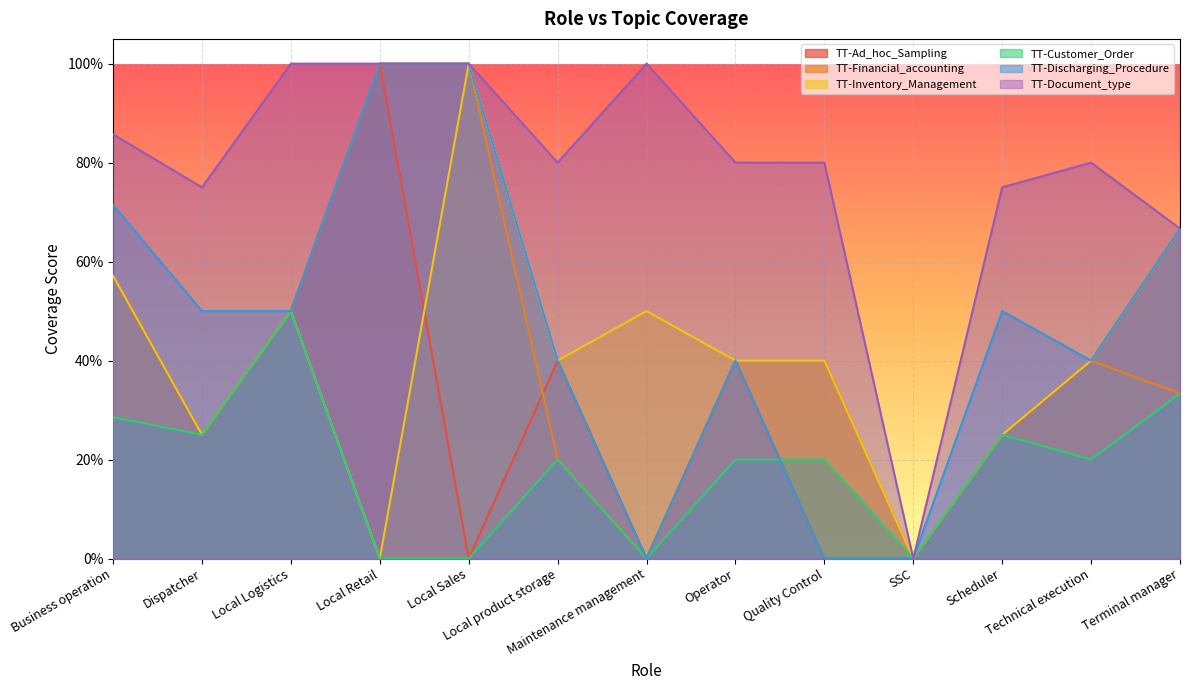

Rank the categories by TT-Discharging_Procedure value from lowest to highest.

Maintenance management, Quality Control, SSC, Local product storage, Operator, Technical execution, Dispatcher, Local Logistics, Scheduler, Terminal manager, Business operation, Local Retail, Local Sales